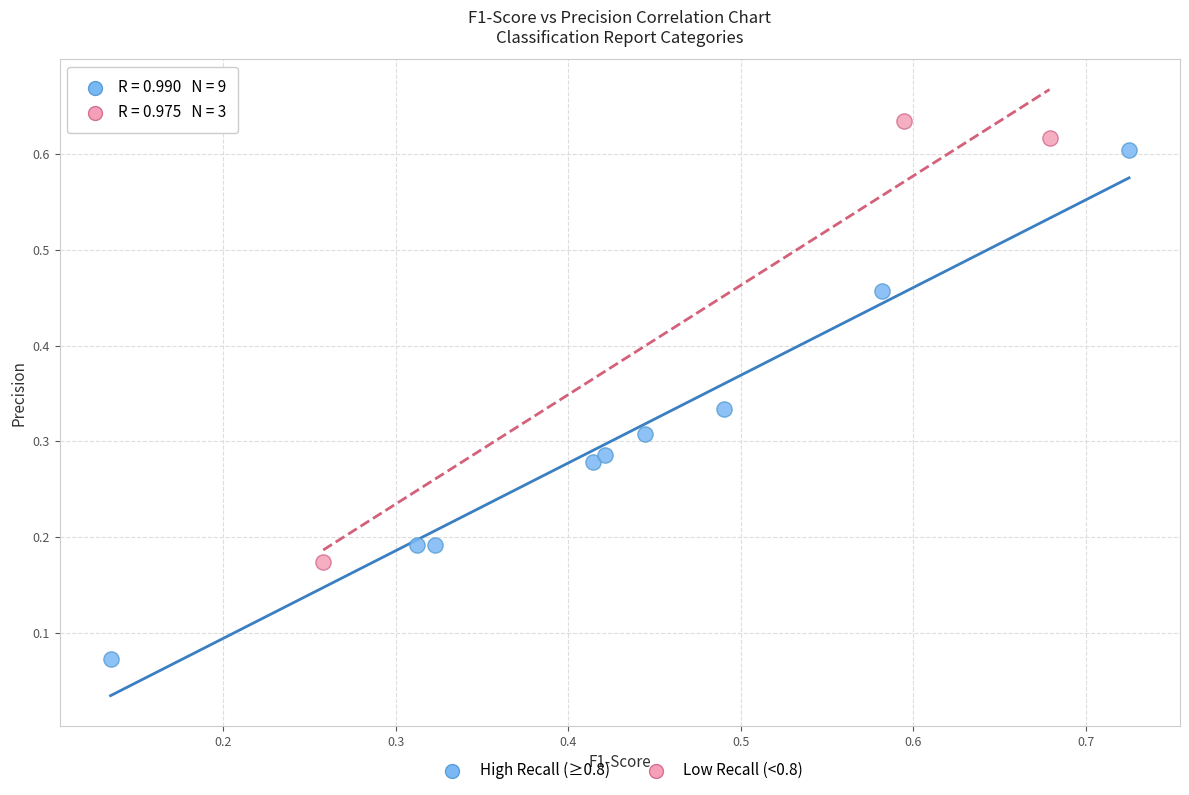

Which series has the widest spread of Y values?

High Recall (≥0.8)